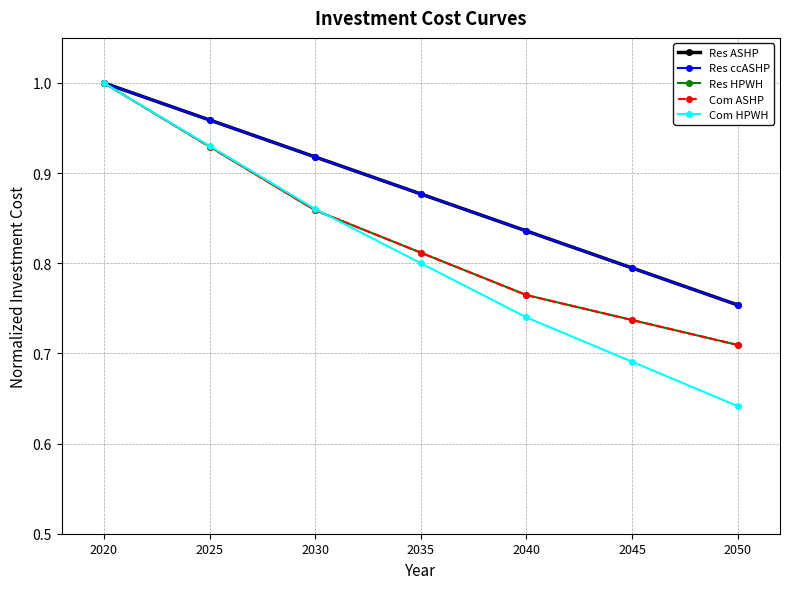

At which category is the sum across all series the highest?

2020